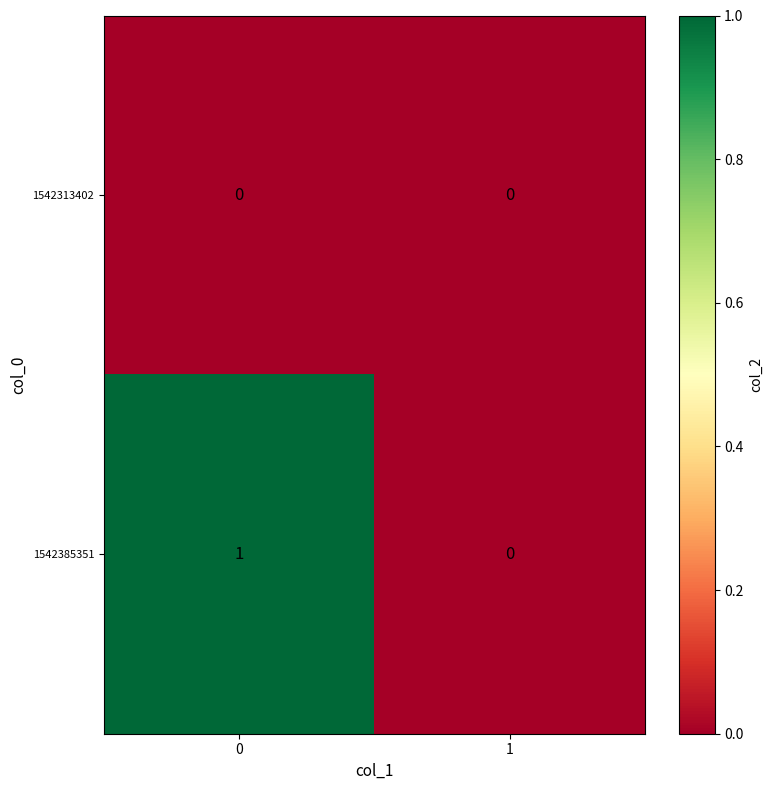

Count the number of data series in this chart.

2